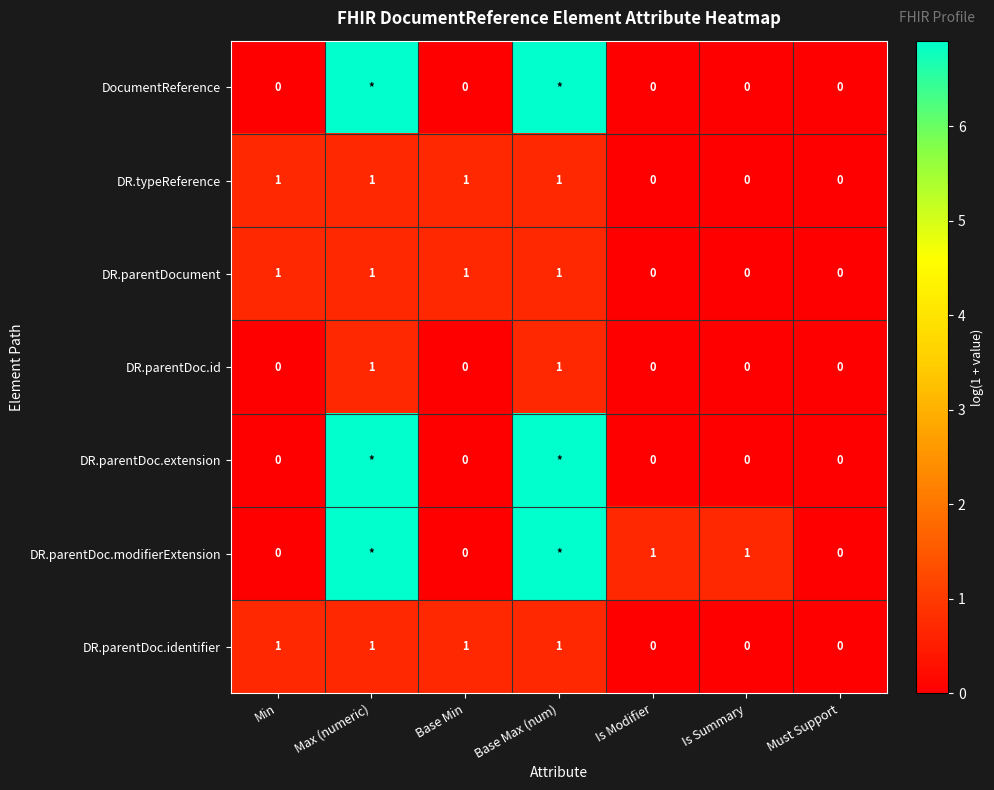

At which category does the chart reach its minimum across all series?

Min